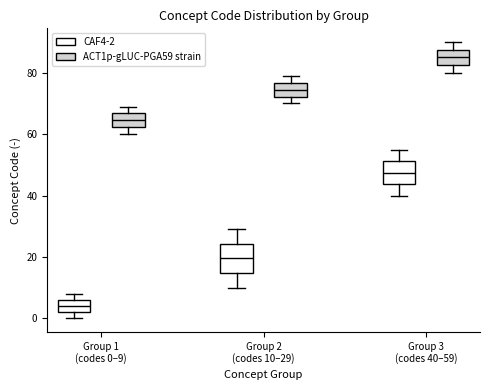

Which box is the tallest, from its lower edge to its upper edge?

Group 2 (codes 10–29) (CAF4-2)